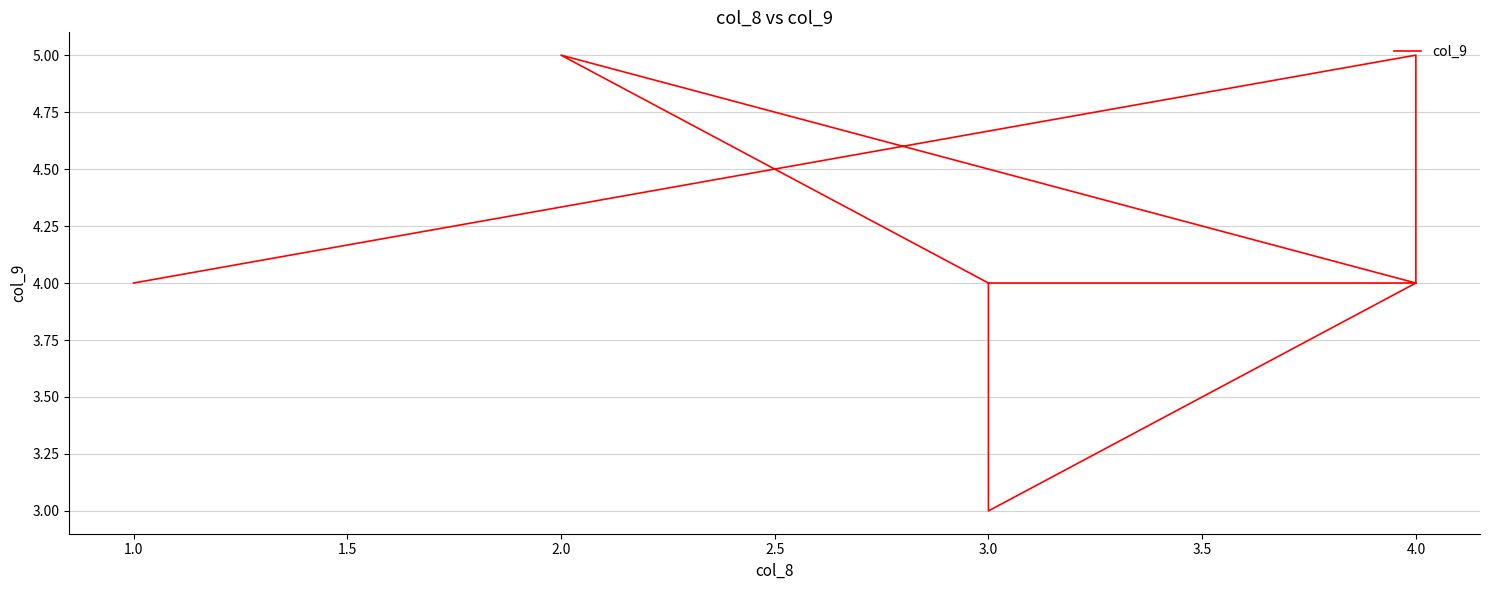

How many series are shown in this chart?

1